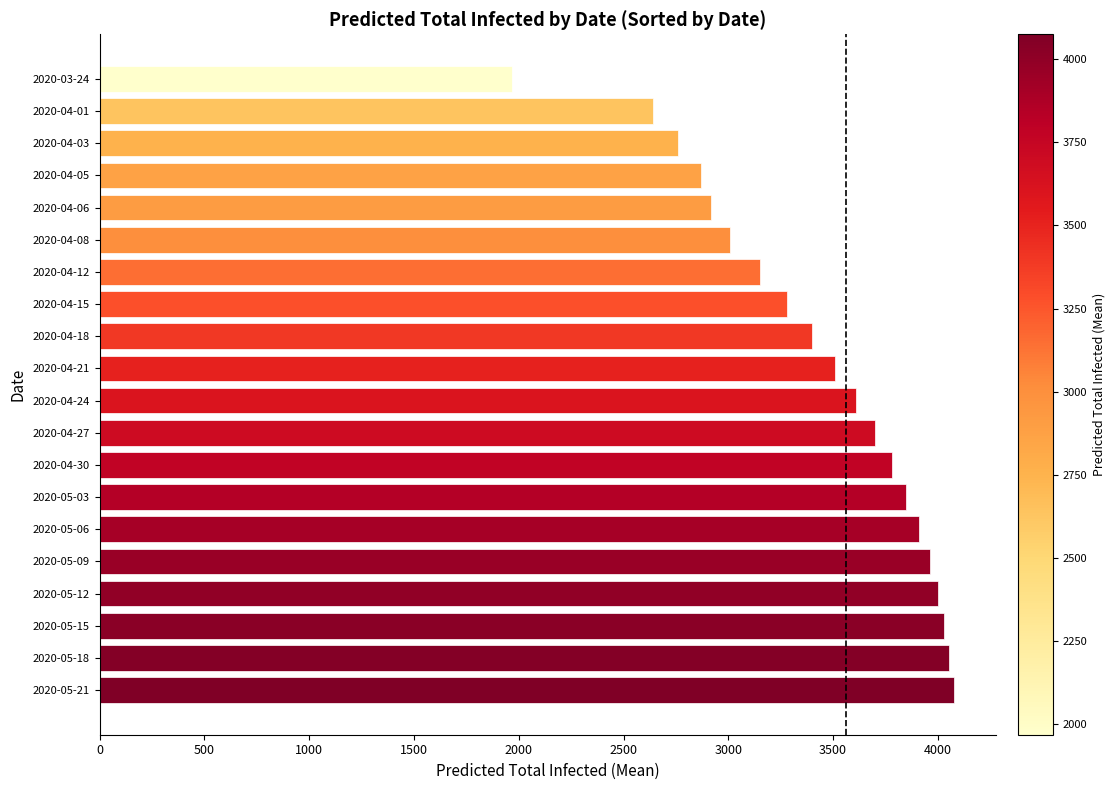

What is the change in value from 2020-03-24 to 2020-04-12?

+1182